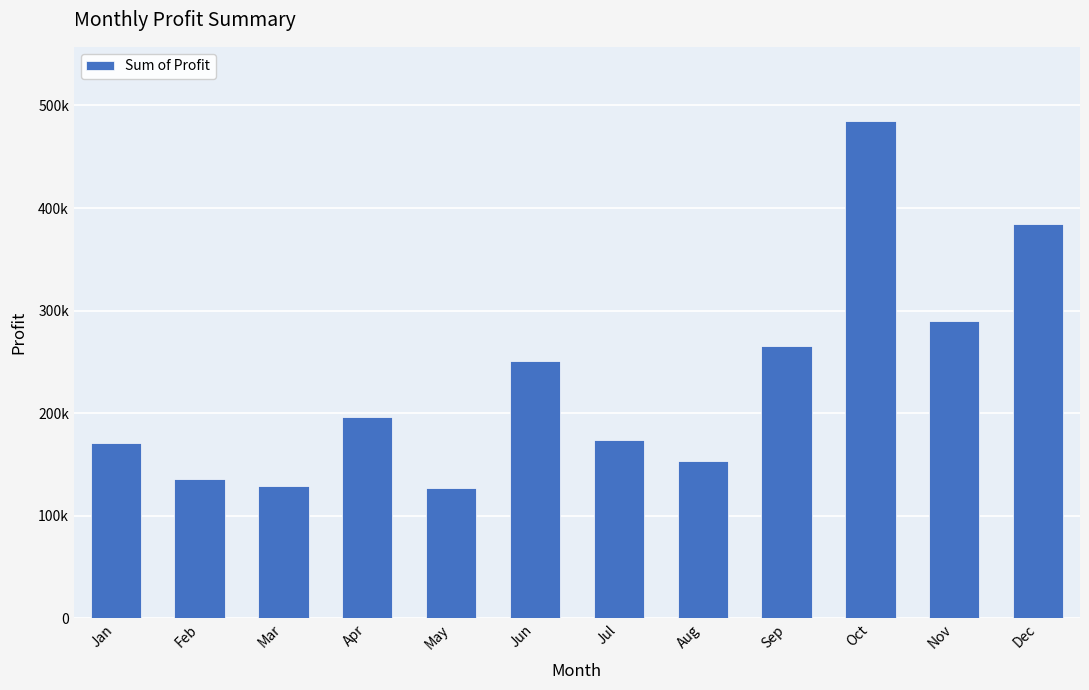

Where is the data nearest to the value 305671?

Nov